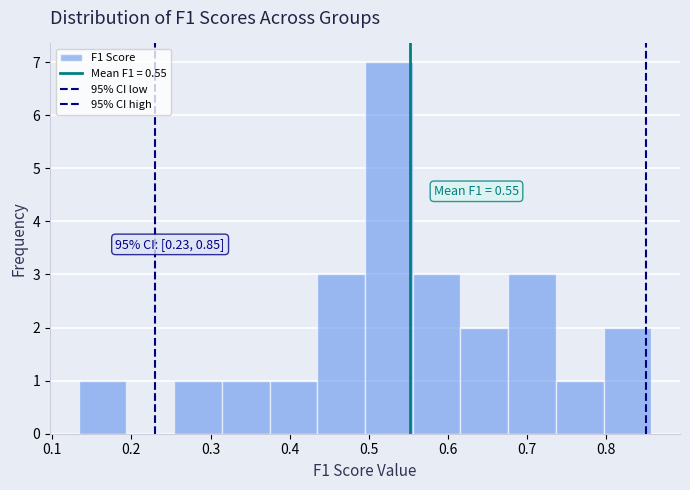

Which range on the x-axis has the tallest bar?

0.50 to 0.56